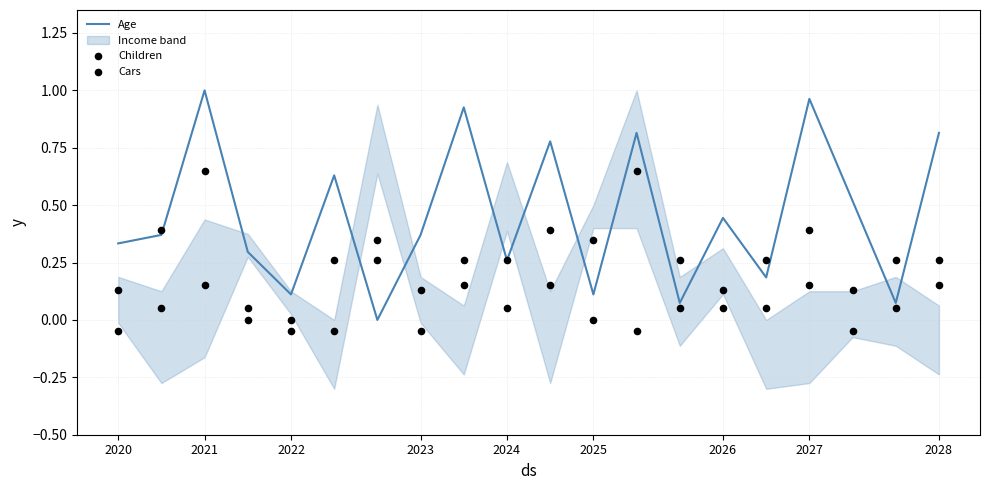

True or false: Age has a value of 0.2 at 2023.

False